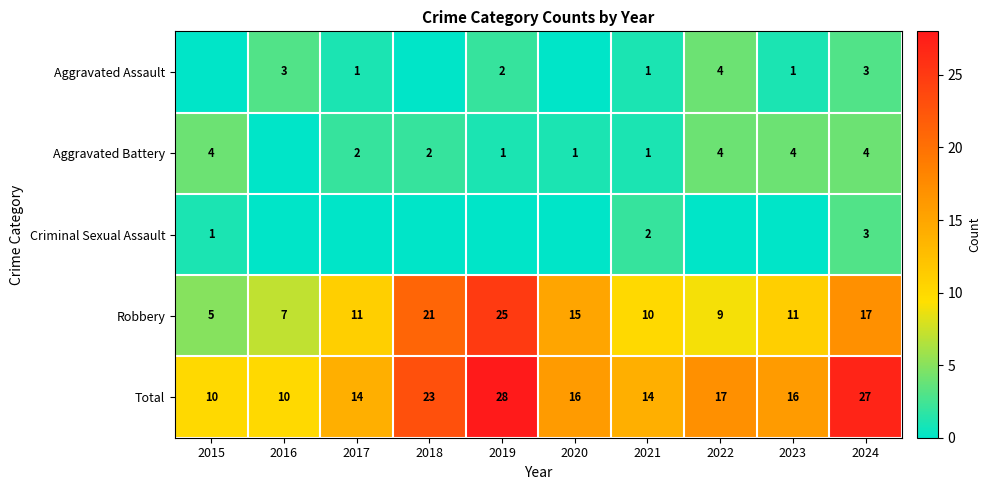

The value of Robbery at 2021 is 3. True or false?

False